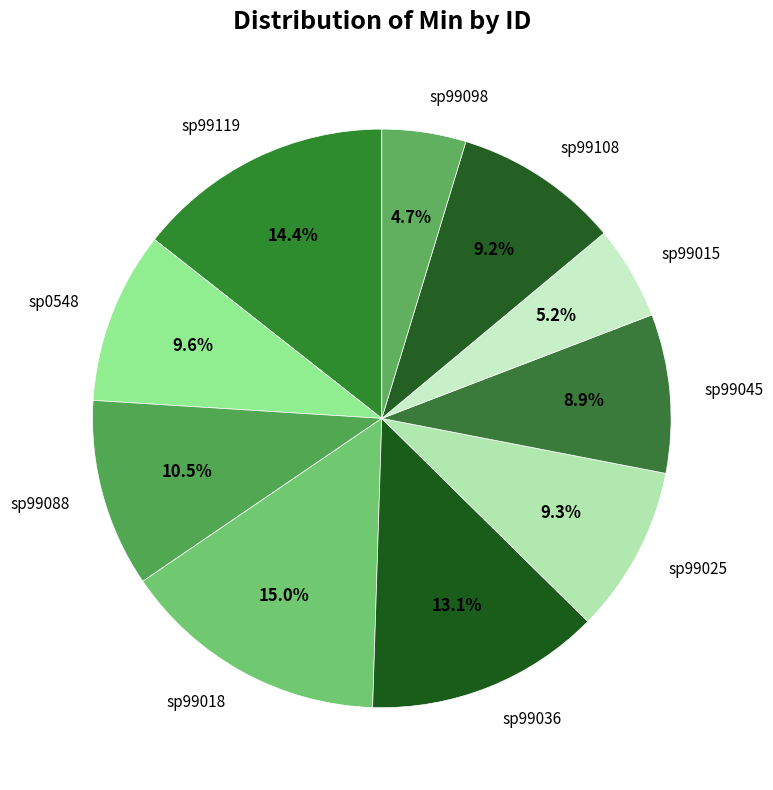

Between sp99119 and sp0548, which is larger?

sp99119